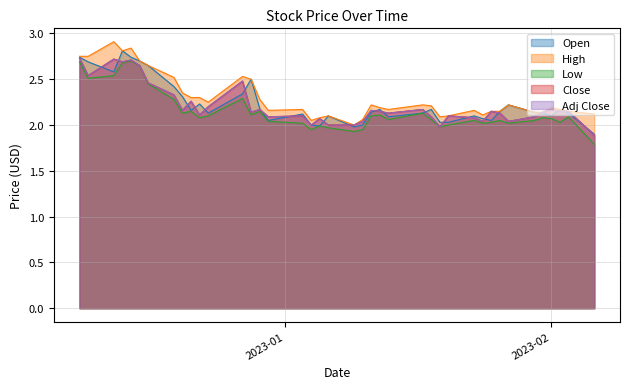

True or false: Close has a value of 1.1 at 2022-12-27.

False